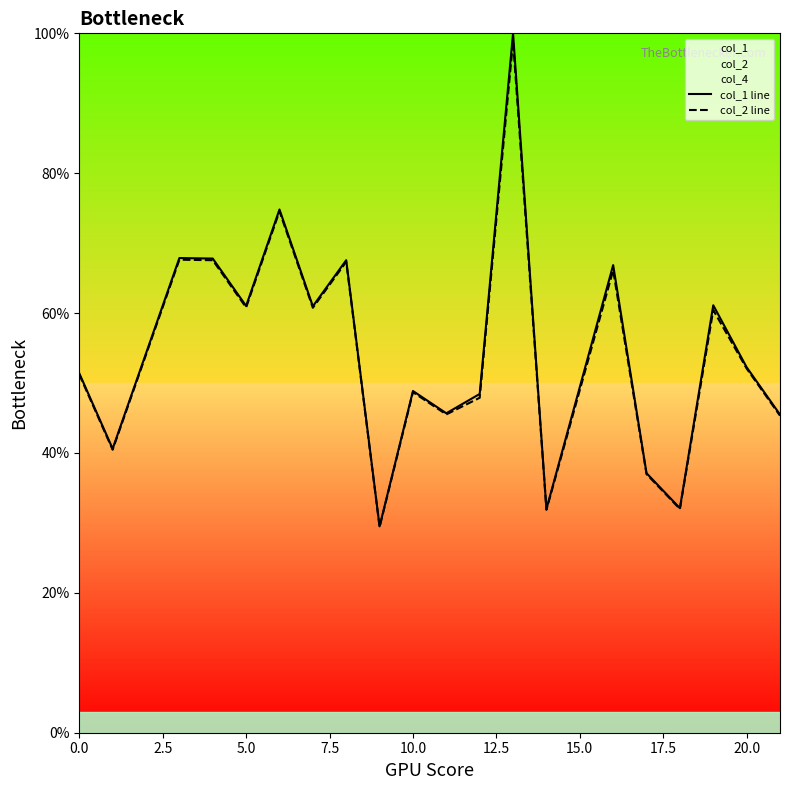

What is the sum of the col_2 line values at 5.0 and 10.0?

109.5